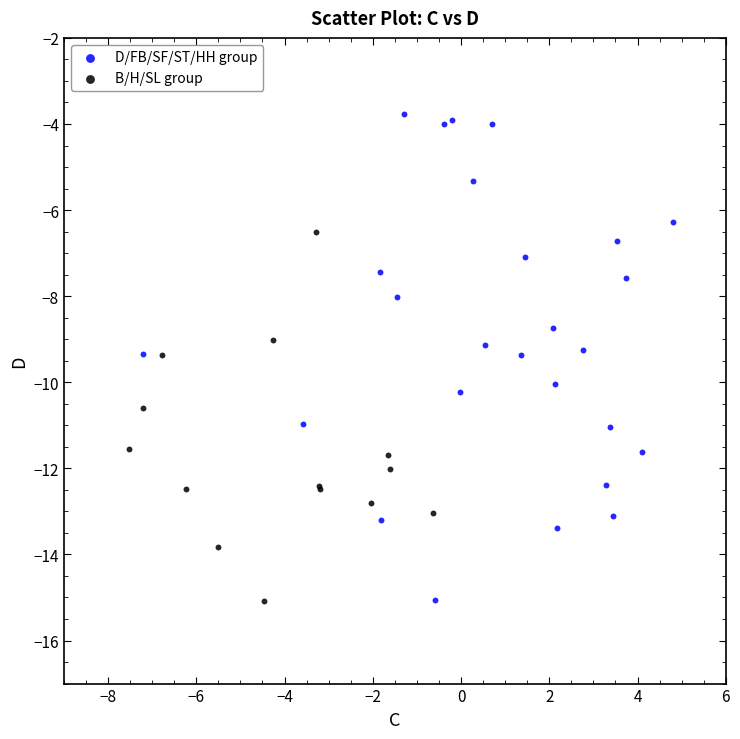

Which series has the widest spread of Y values?

D/FB/SF/ST/HH group